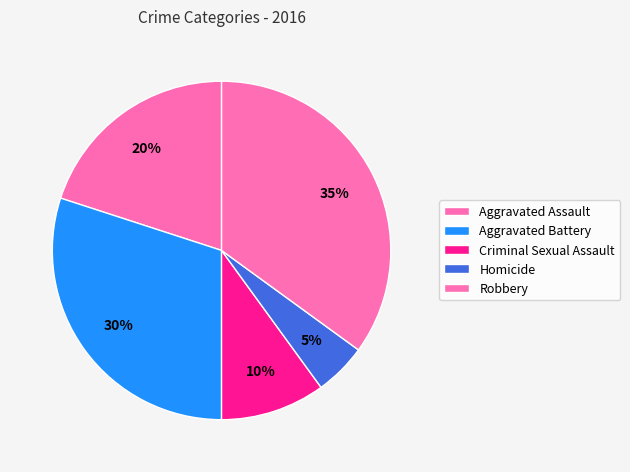

How many segments does this pie chart have?

5